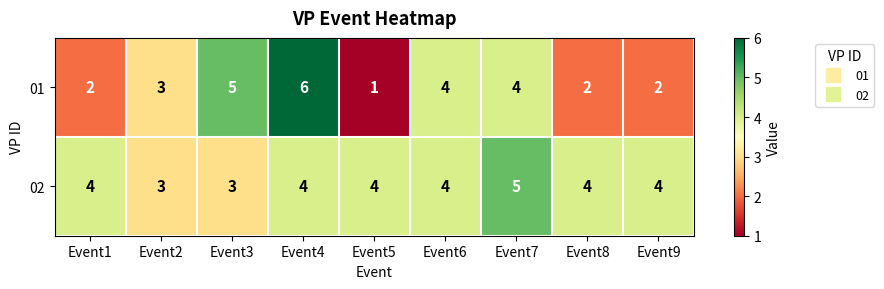

Is the value of 01 at Event5 greater than the value of 02 at Event6?

No